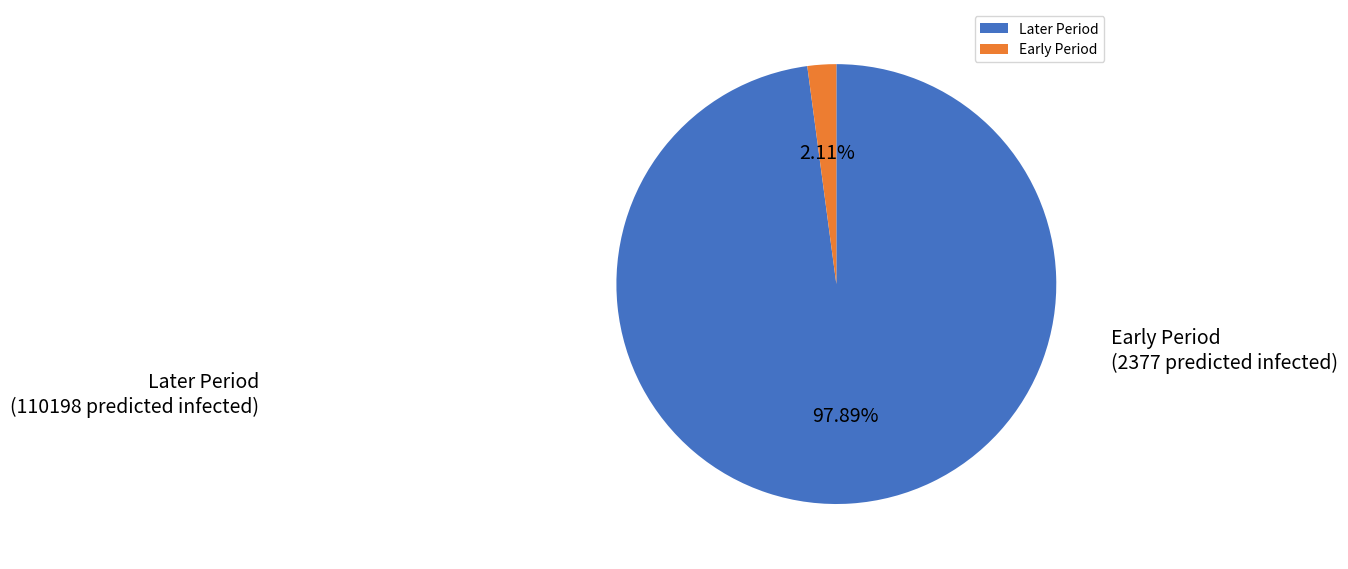

Is the sum of Early Period and Later Period greater than half?

Yes